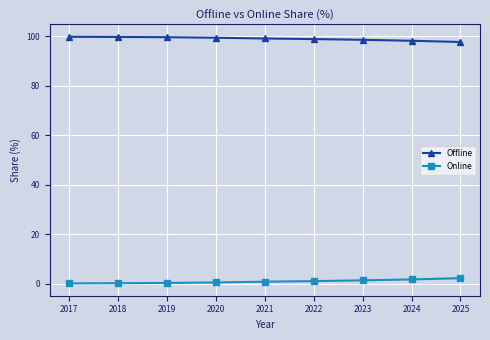

Rank the series at 2023 from lowest to highest value.

Online, Offline